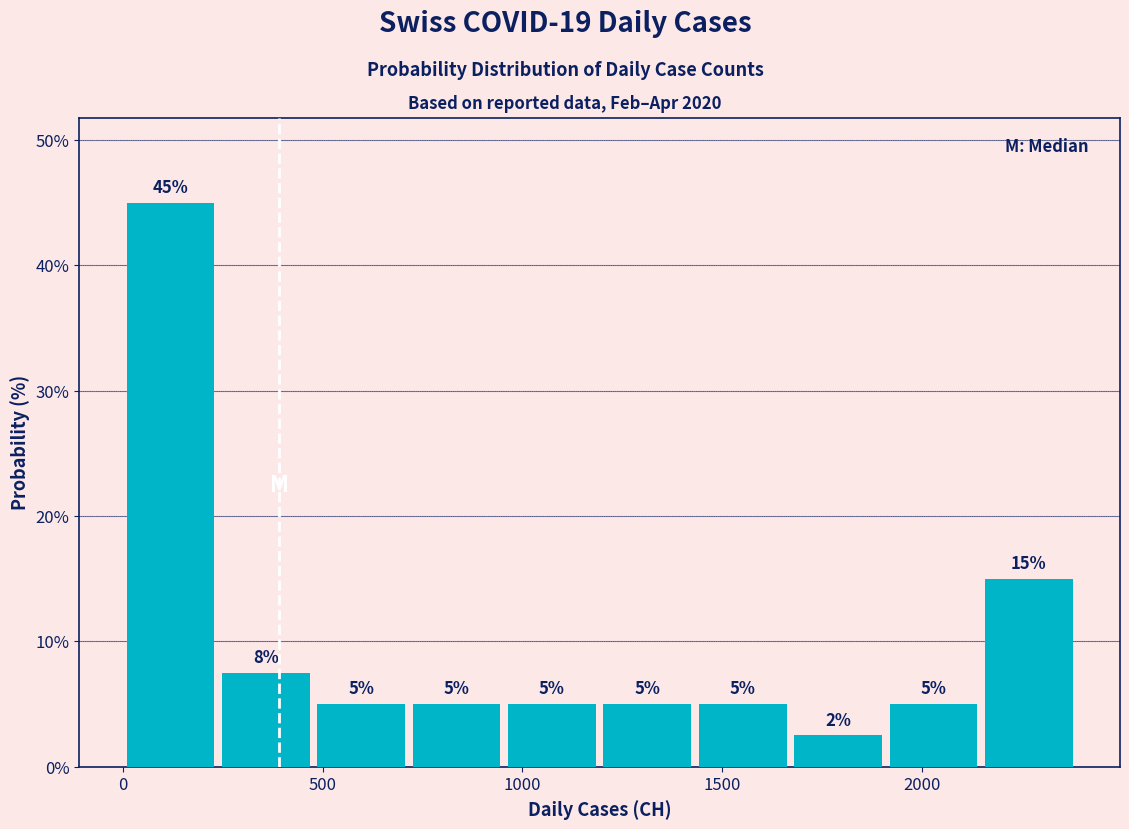

Which range on the x-axis has the tallest bar?

0 to 250